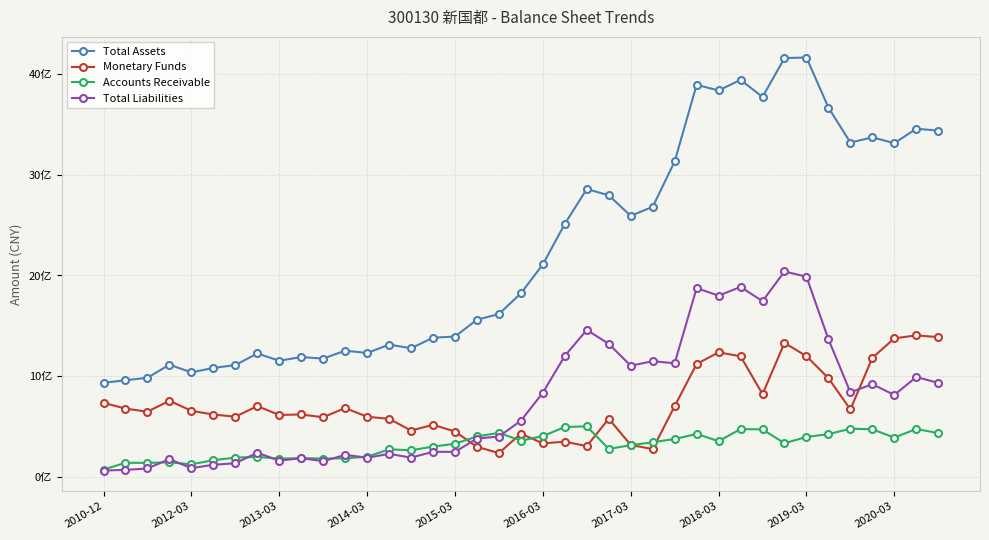

Does the chart have visible grid lines?

Yes